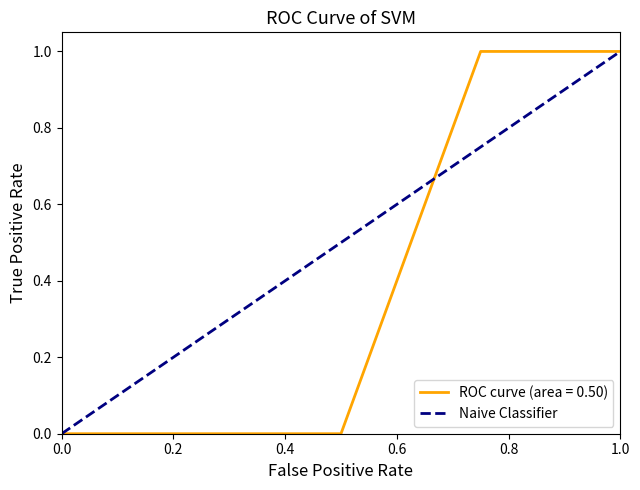

How many data points are less than 1?

1